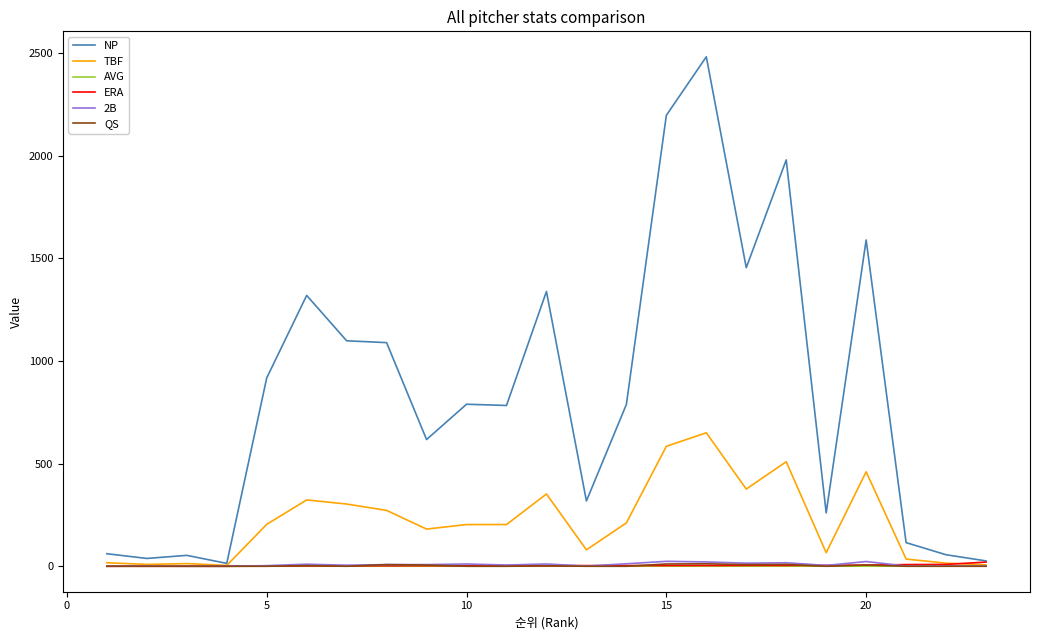

Which series has the largest range (max minus min)?

NP